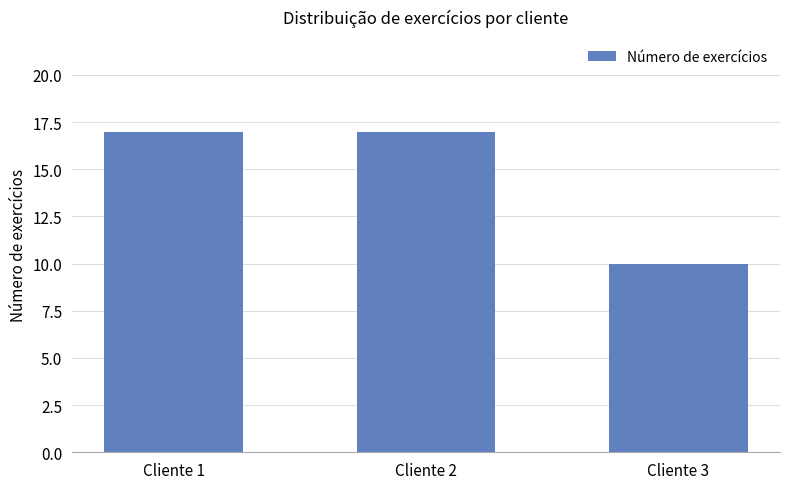

Read the value at Cliente 2.

17